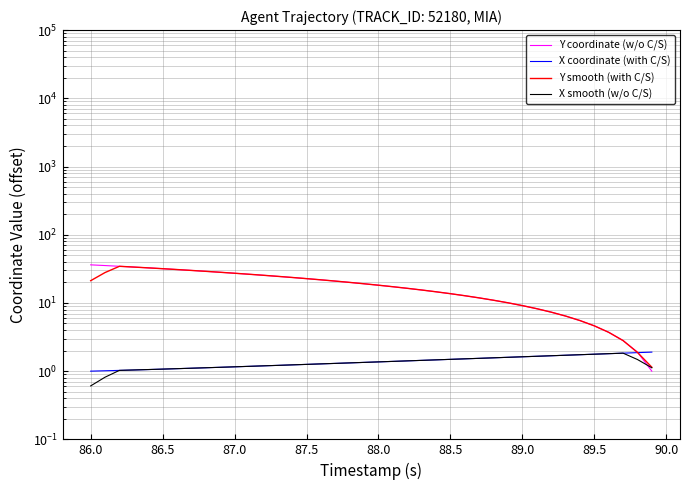

How many data points in Y coordinate (w/o C/S) are above 19?

20